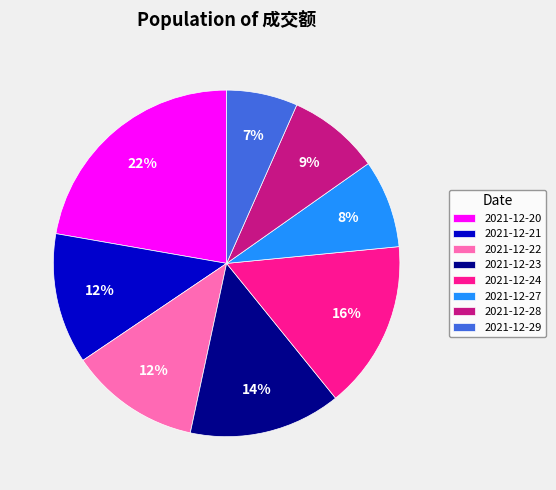

Does any single category account for the majority?

No